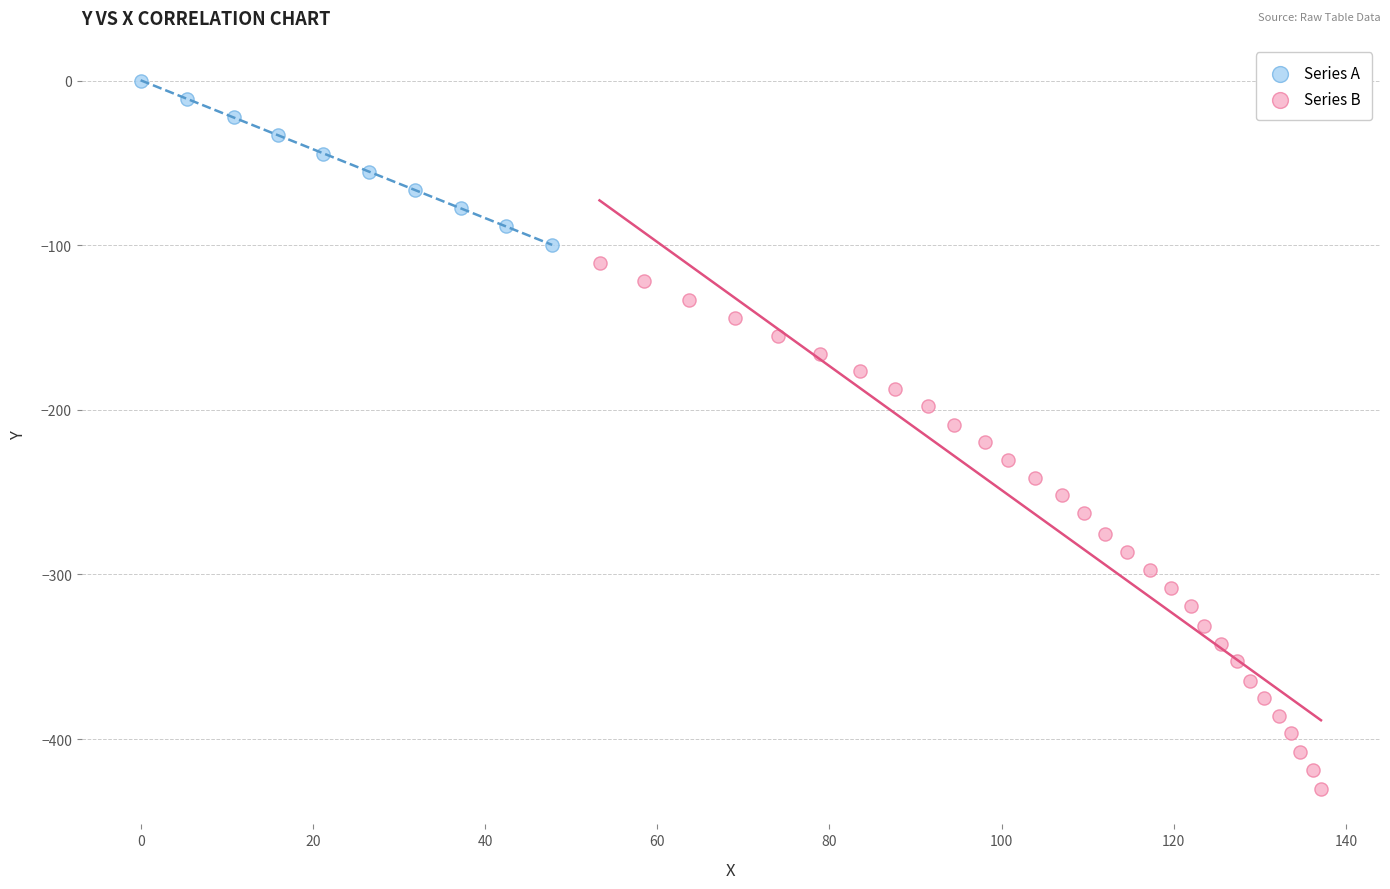

Which series has the widest spread of Y values?

Series B